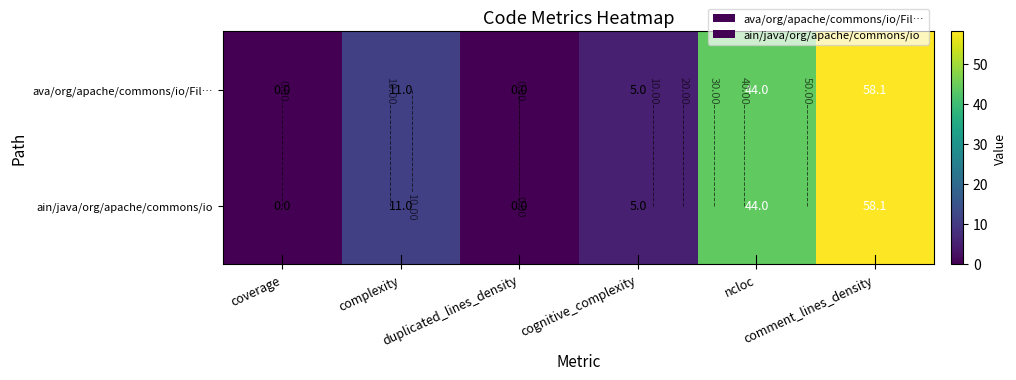

Where does the ain/java/org/apache/commons/io series first go above 11?

ncloc